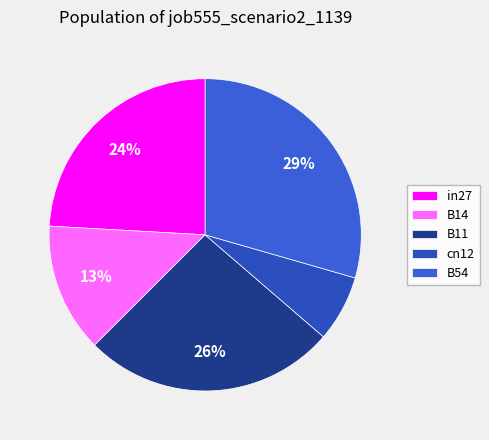

Count the number of slices in the pie.

5